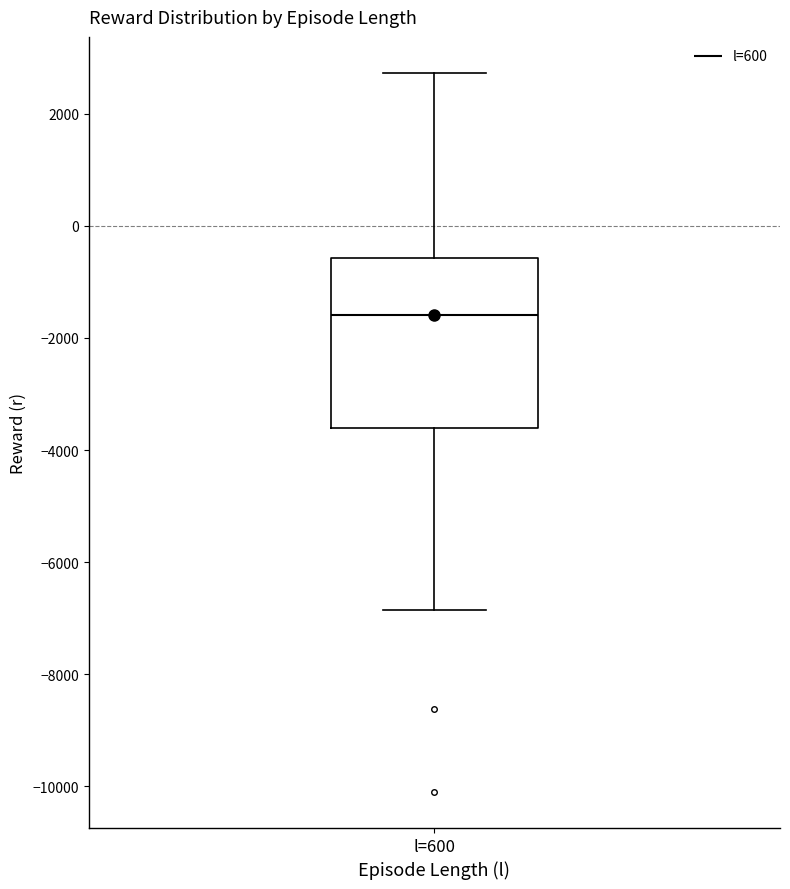

Where does the lower whisker of the box for l=600 end on the y-axis? The values are not printed on the chart, so give them approximately, as read against the axis.

-6800